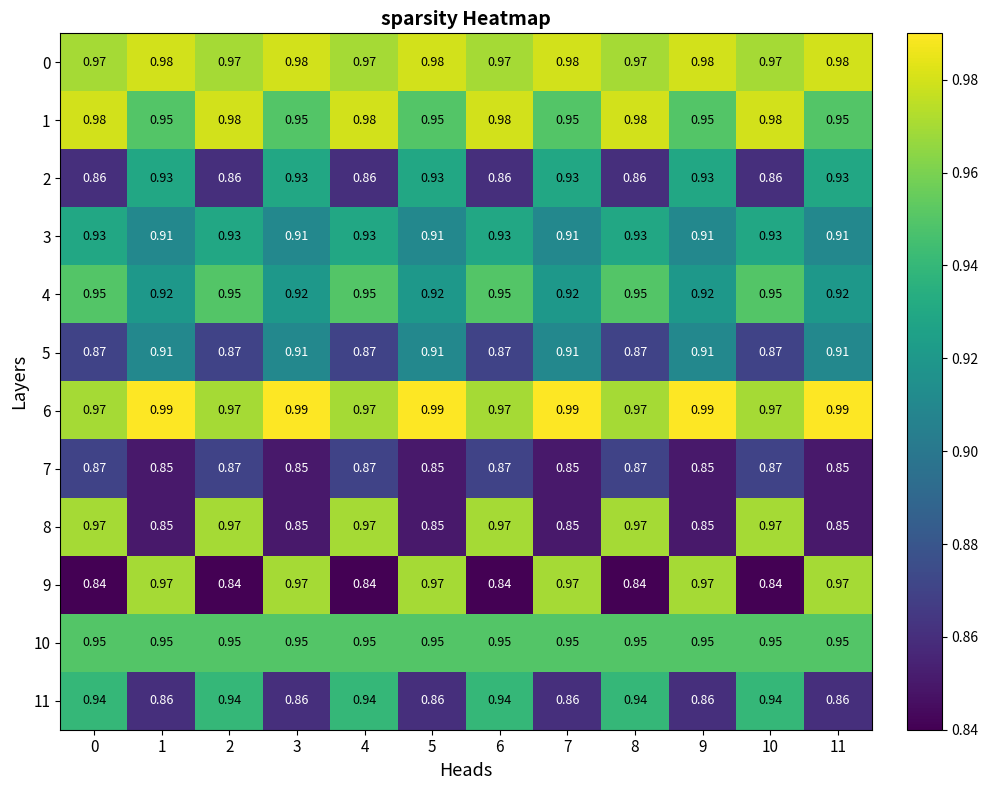

Which series has the largest range (max minus min)?

9